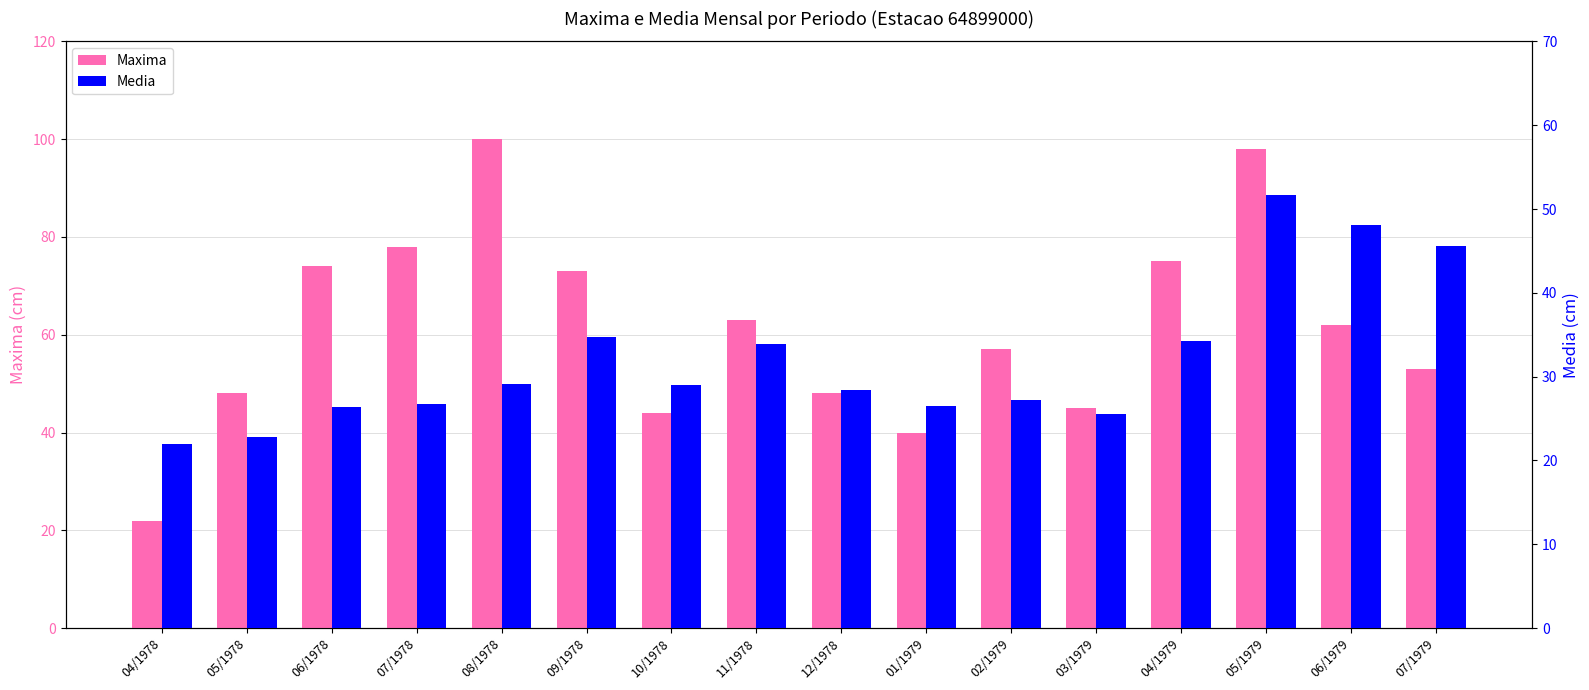

At which category is the sum across all series the highest?

05/1979